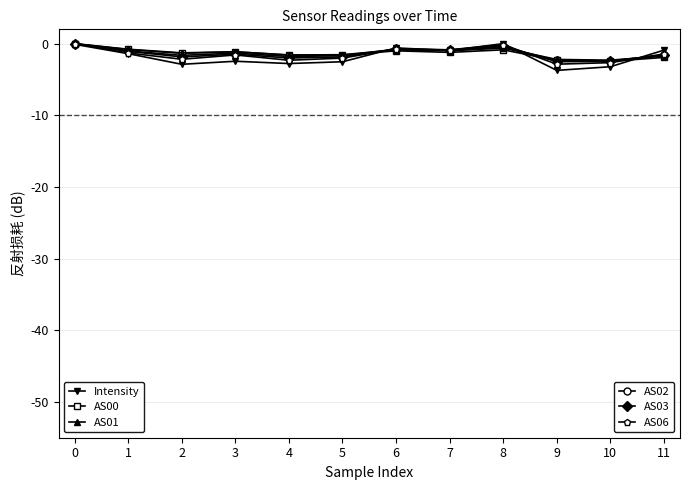

What is the total value across all series at 9?

-16.0